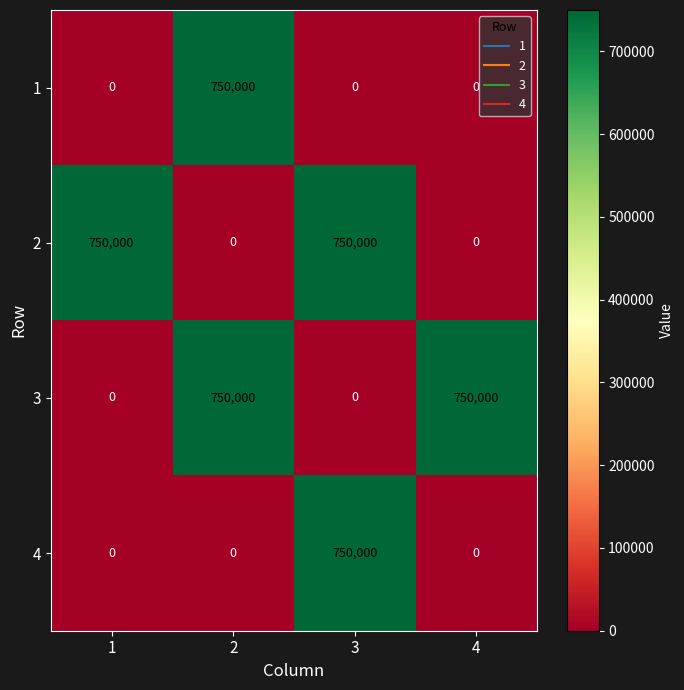

Is it true that 3 equals 436886 at 2?

False